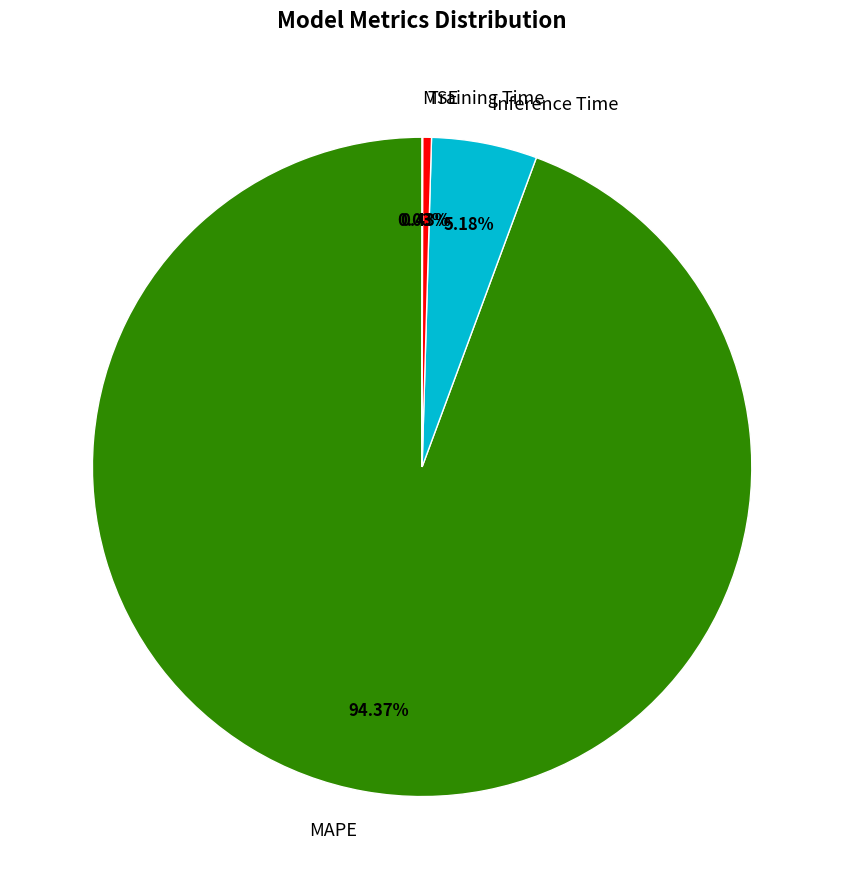

Do Inference Time and Training Time together represent more than half of the pie?

No